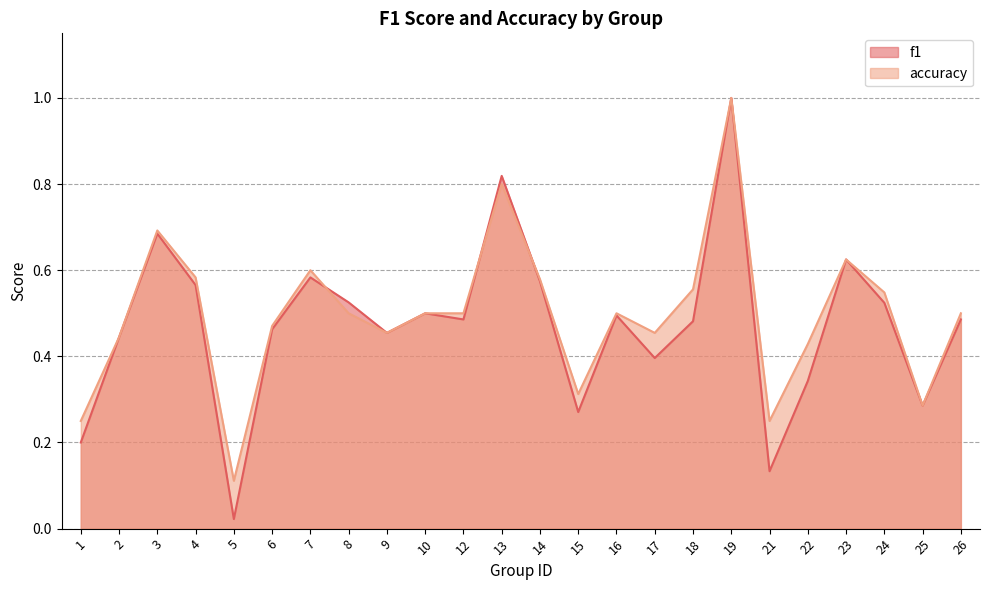

Rank the categories by f1 value from highest to lowest.

19, 13, 3, 23, 7, 14, 4, 8, 24, 10, 16, 12, 26, 18, 6, 9, 2, 17, 22, 25, 15, 1, 21, 5